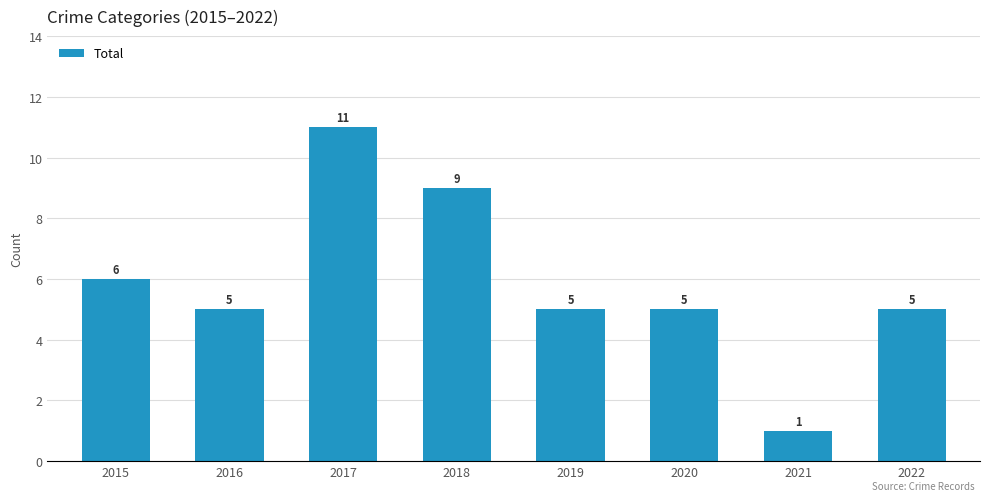

What is the difference between the second highest and second lowest values?

4